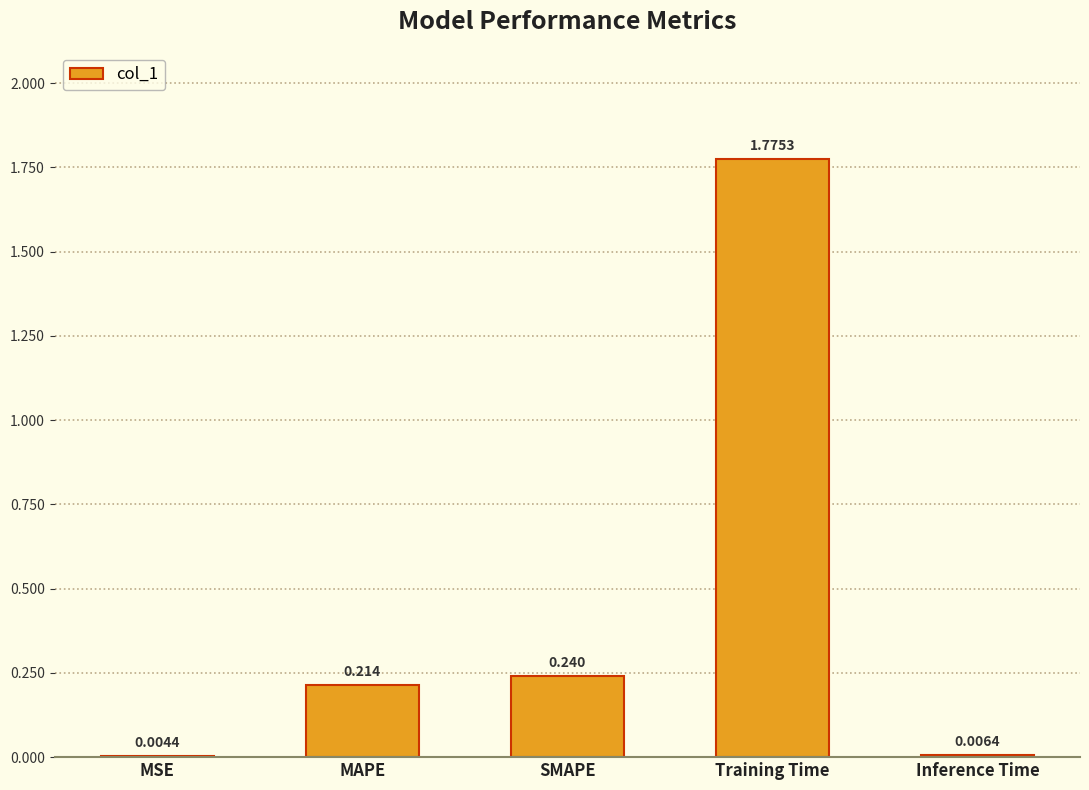

Does the chart contain stacked bars?

No